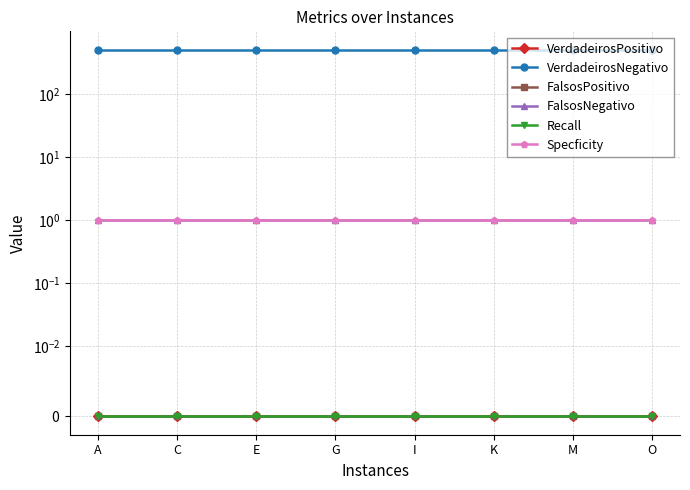

At which label is FalsosPositivo closest to 0?

A